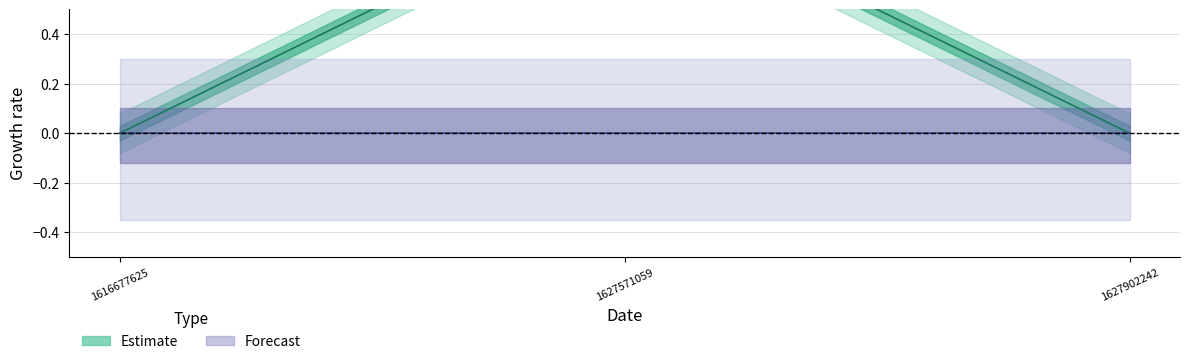

What is the difference between the maximum and minimum values?

1